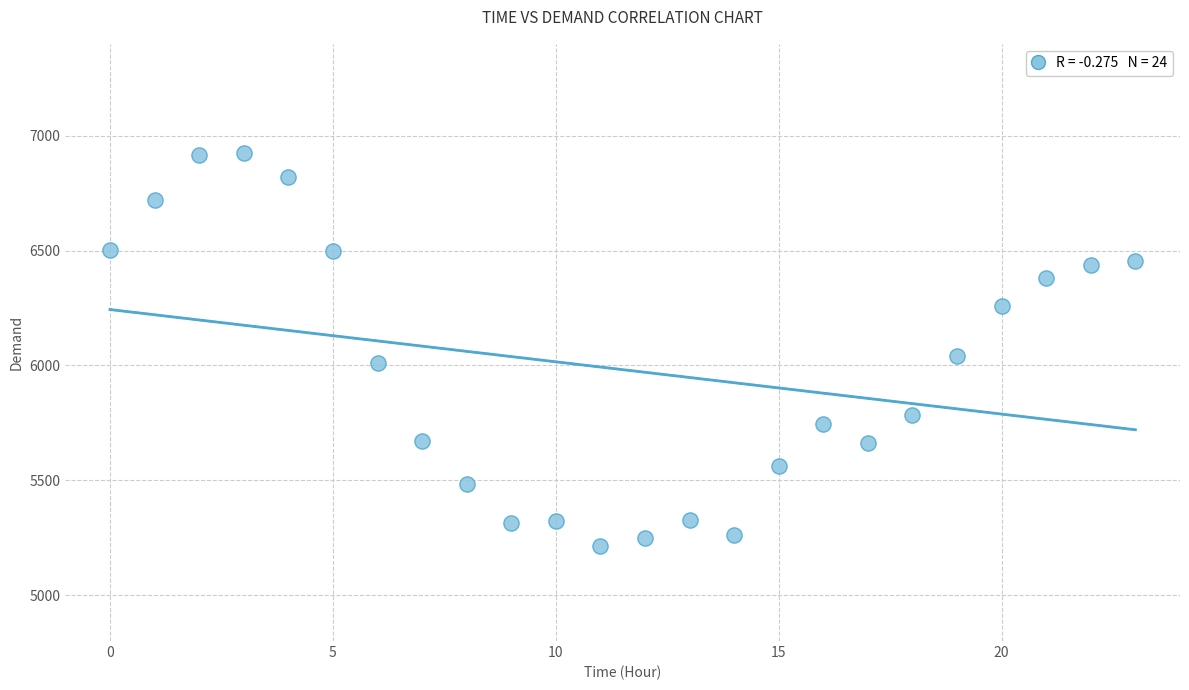

What Y value in the scatter plot is closest to 6069?

6040